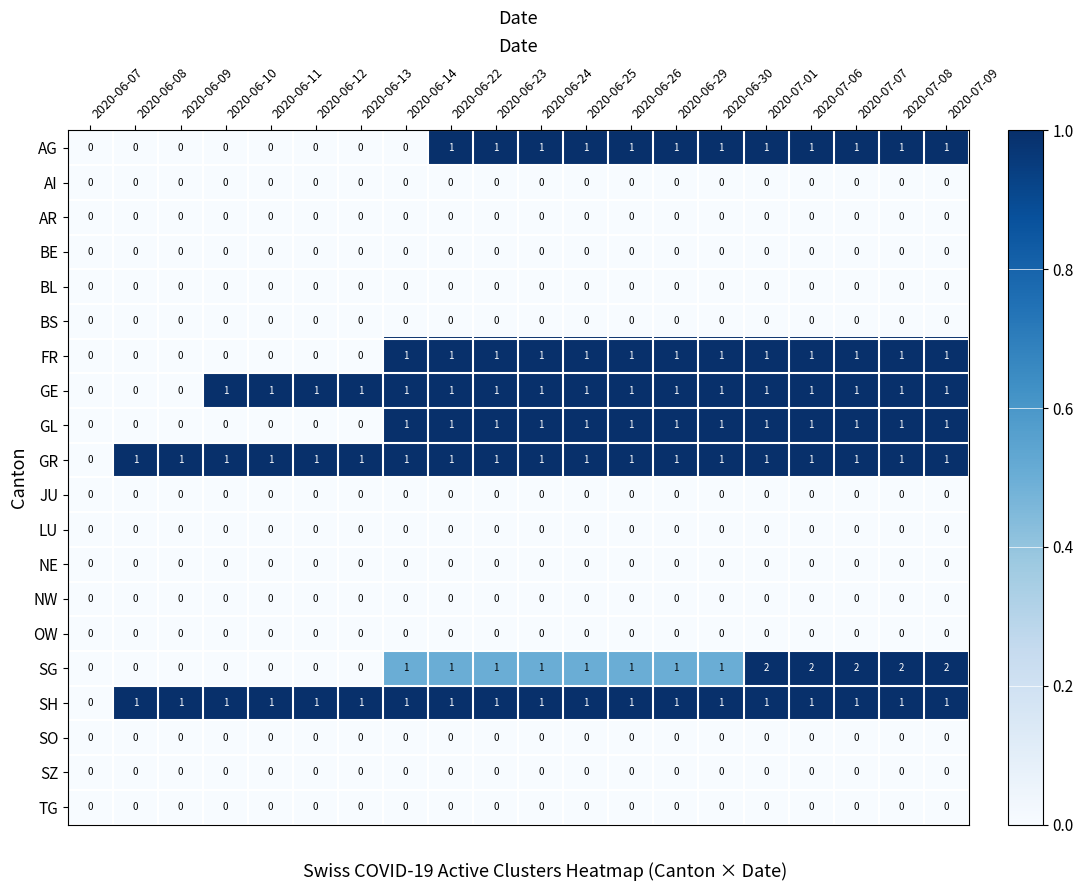

Between 2020-06-13 and 2020-07-01, which series saw the biggest shift?

SG